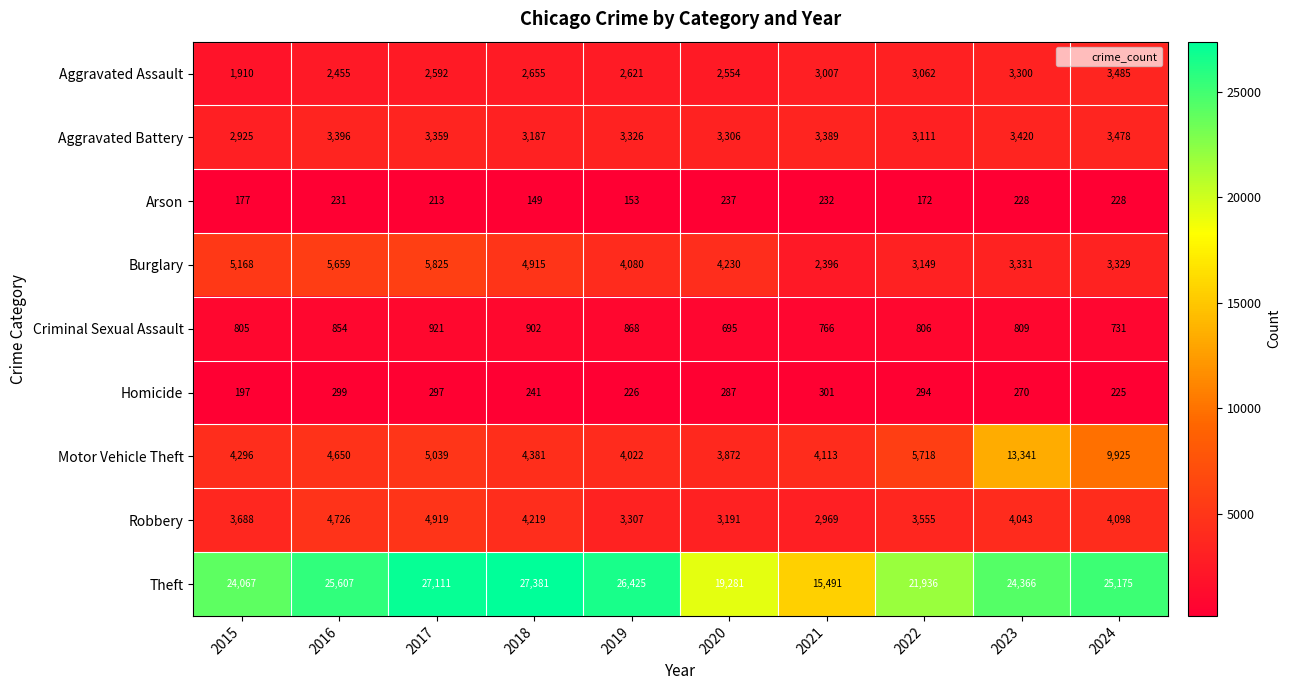

At which category is the sum across all series the highest?

2023